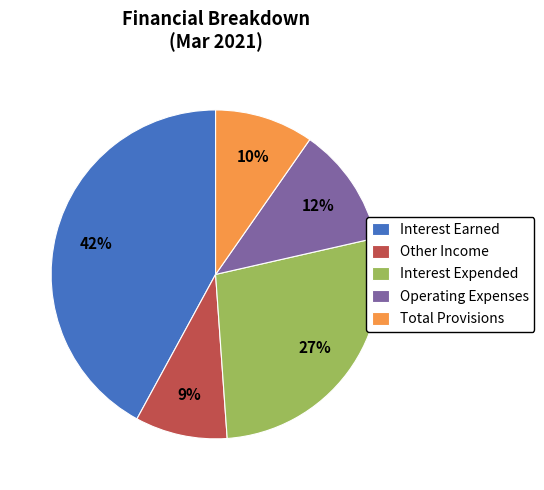

Rank the categories by value from highest to lowest.

Interest Earned, Interest Expended, Operating Expenses, Total Provisions, Other Income